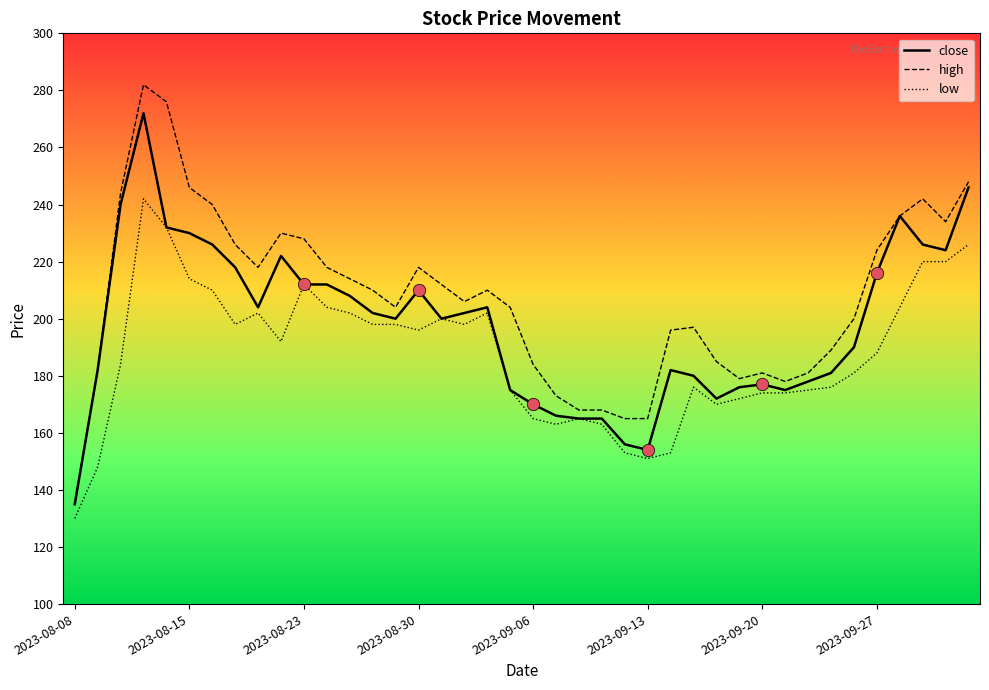

Which series has the largest total across all categories?

high